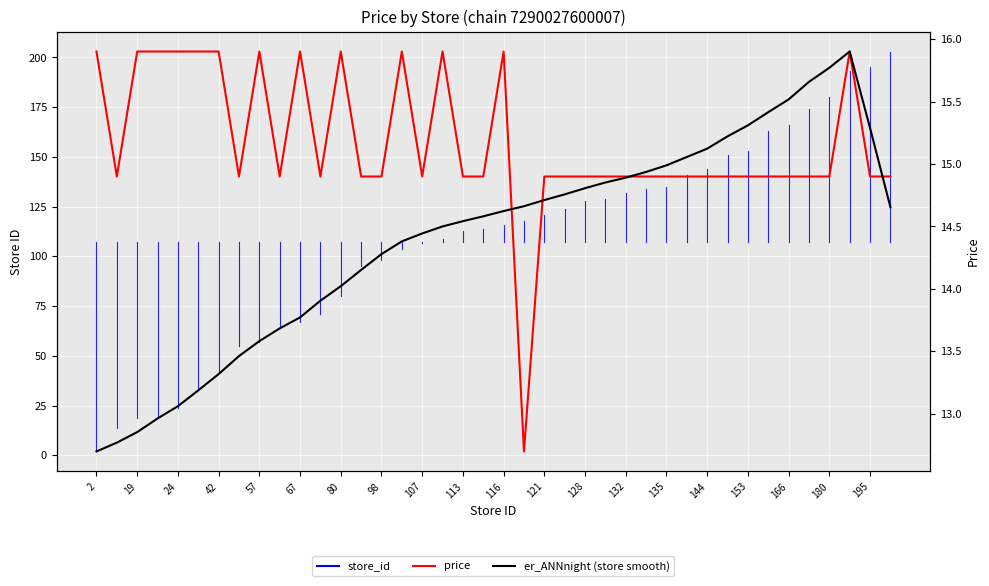

True or false: price has a value of 24.7 at 67.

False